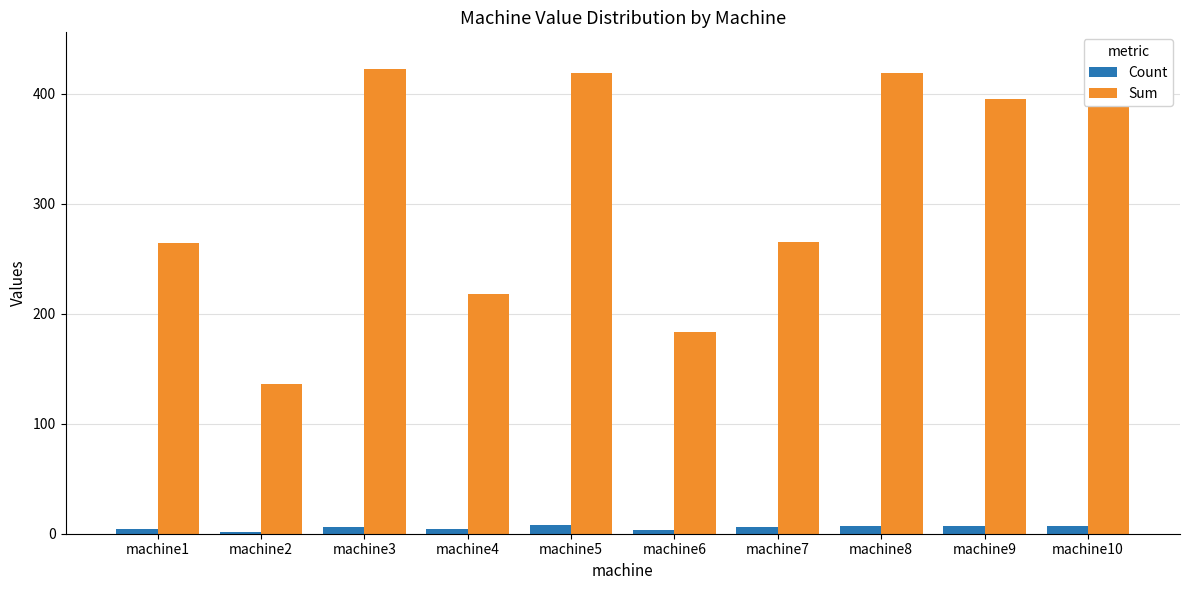

What is the greatest value displayed?

434